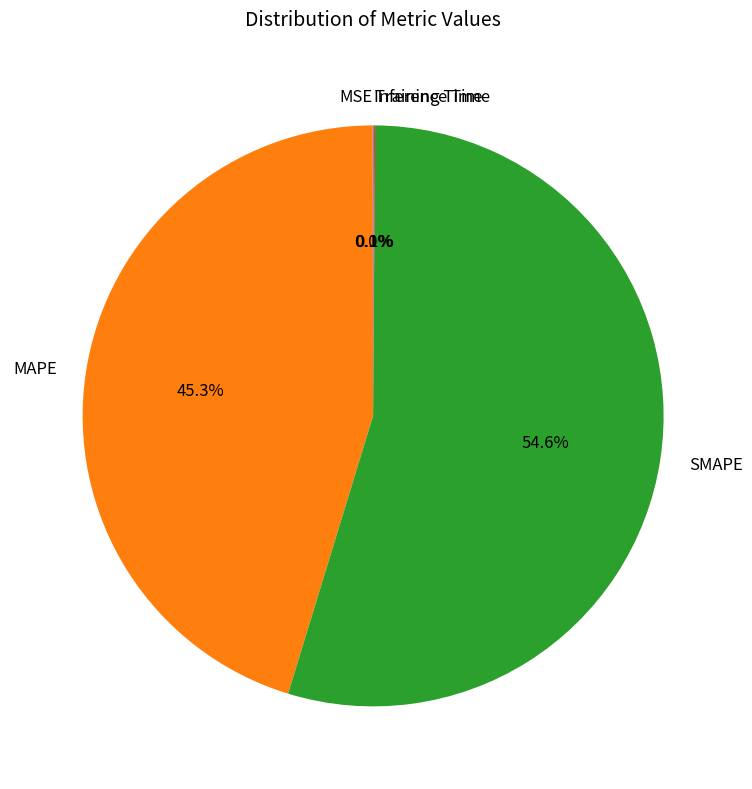

Is there a majority slice in this chart?

Yes